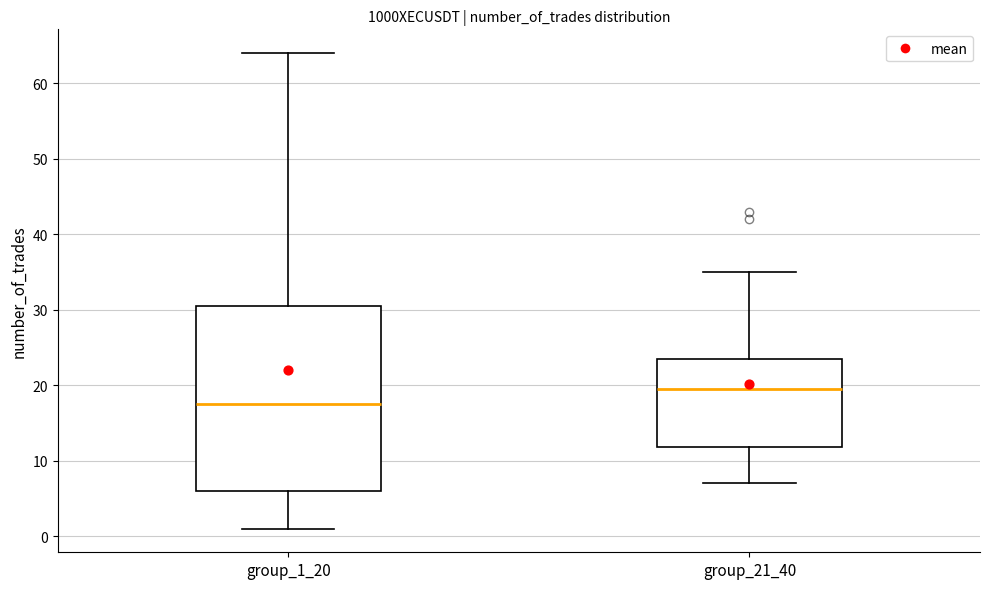

Where does the upper whisker of the box for group_1_20 end on the y-axis? The values are not printed on the chart, so give them approximately, as read against the axis.

64